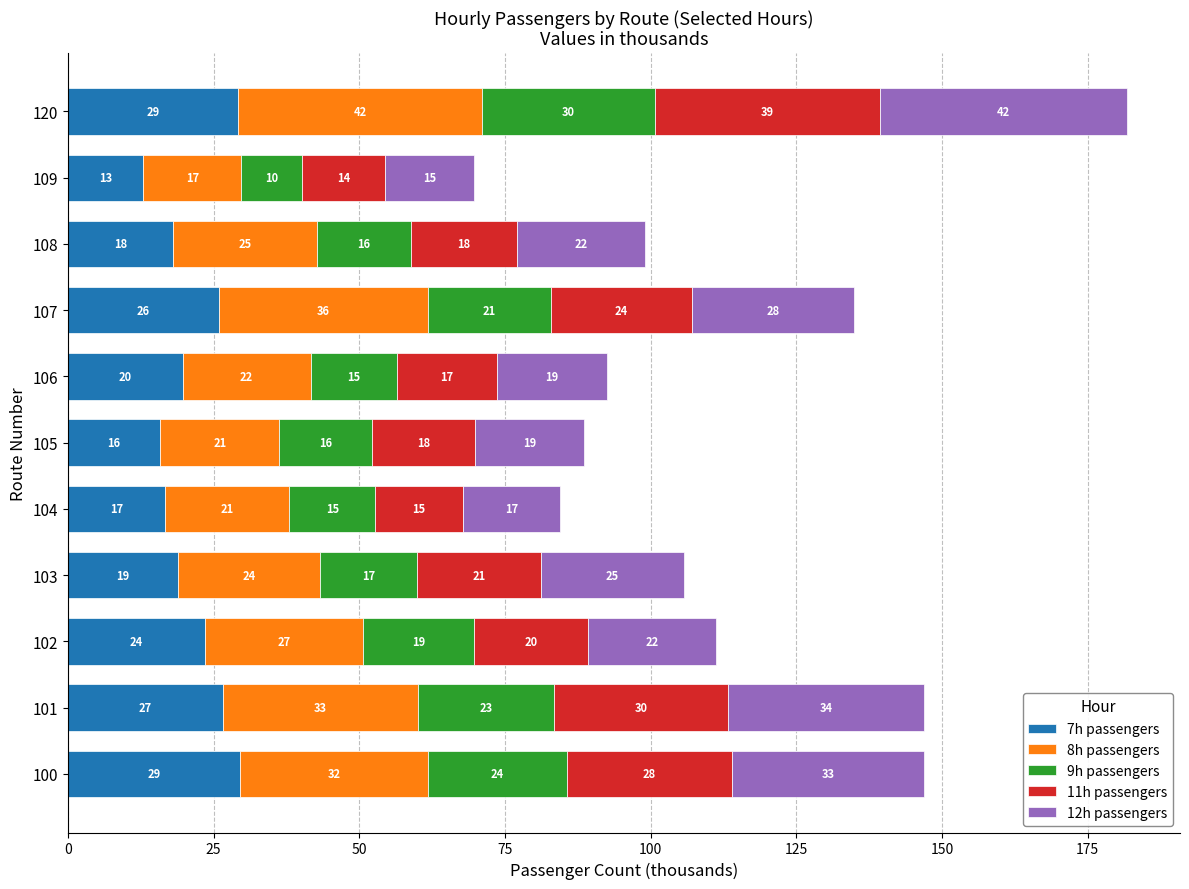

What are all the series names shown in the legend?

7h passengers, 8h passengers, 9h passengers, 11h passengers, 12h passengers